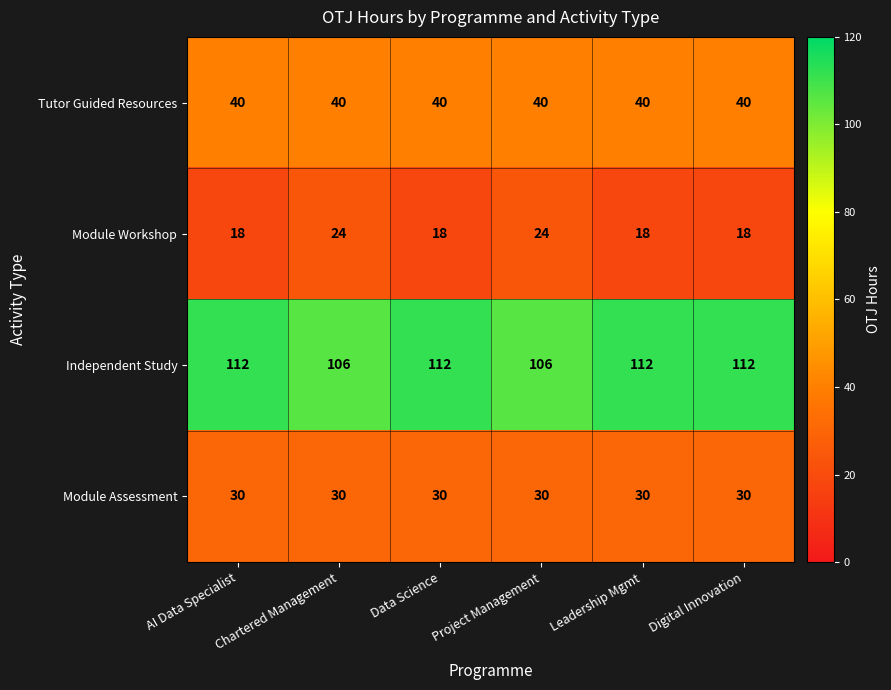

Is it true that Module Assessment equals 49 at Project Management?

False